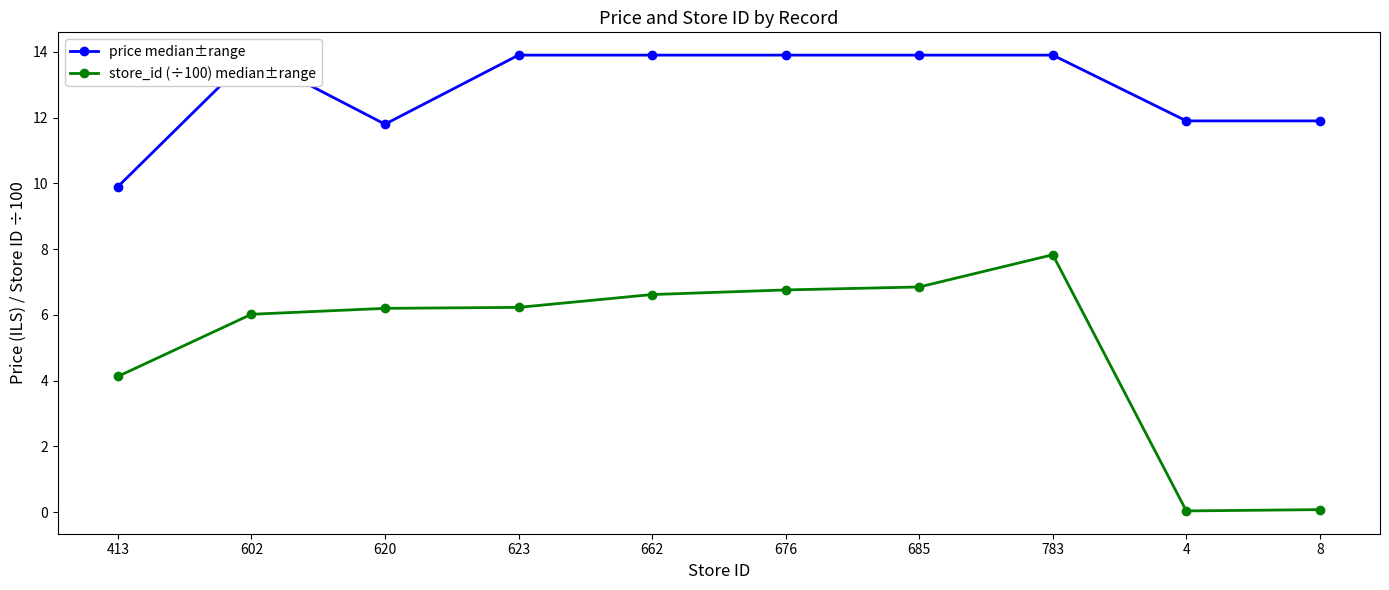

Where is the first local minimum for store_id (÷100) median±range?

4